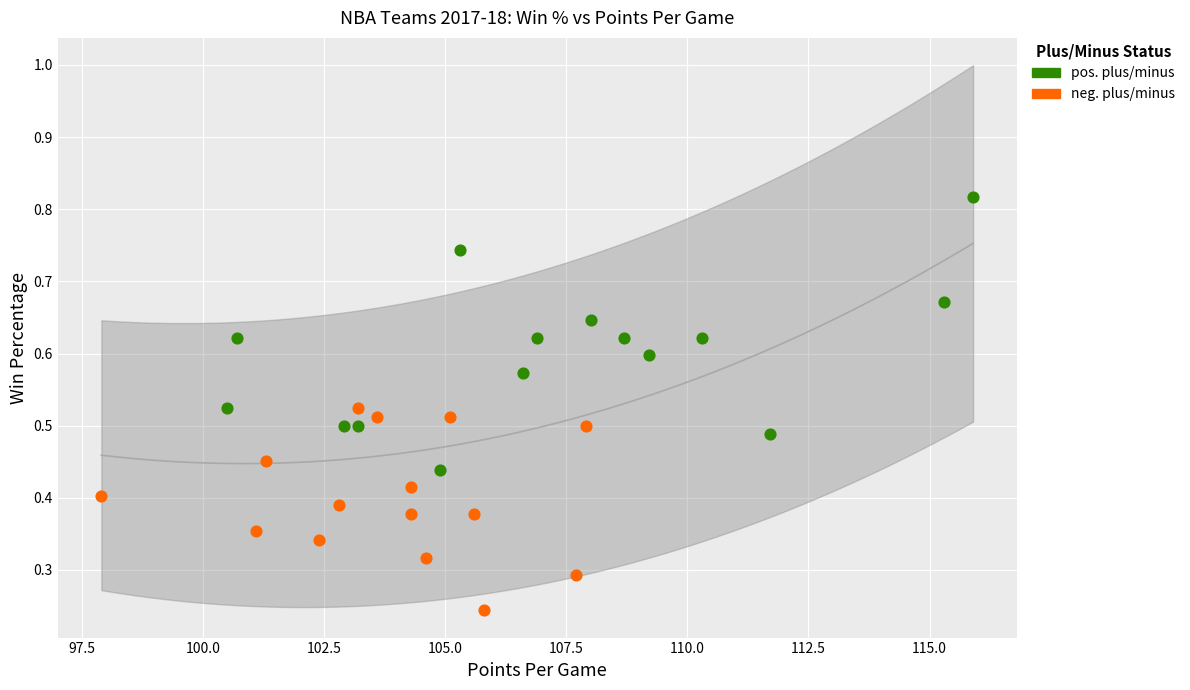

Which series has the largest Y range (max minus min)?

pos. plus/minus